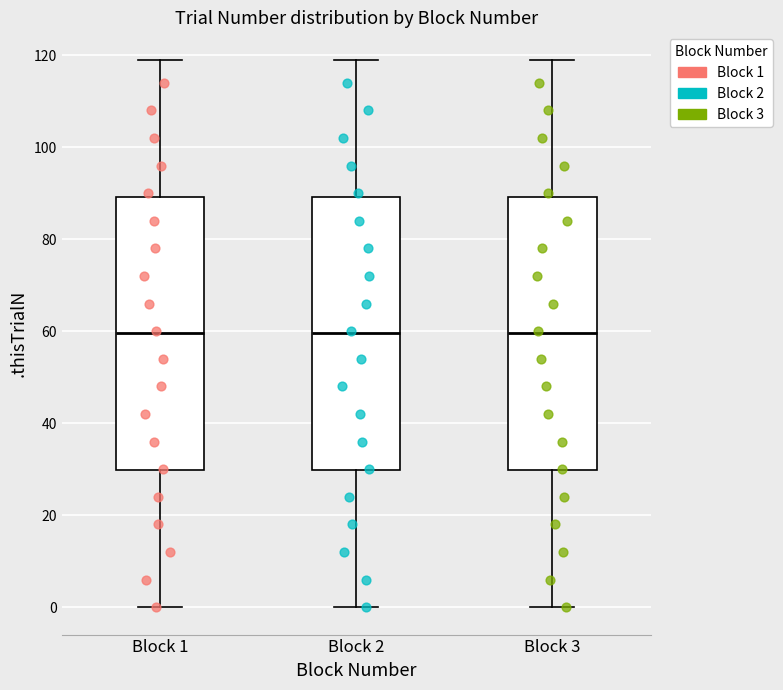

Reading left to right, transcribe this box plot: for each box, give where its median line is, the range the box spans, and where its two whiskers end, as read against the y-axis. The values are not printed on the chart, so give them approximately, as read against the axis.

Block 1: median 60, box 30 to 90, whiskers 0 to 120
Block 2: median 60, box 30 to 90, whiskers 0 to 120
Block 3: median 60, box 30 to 90, whiskers 0 to 120